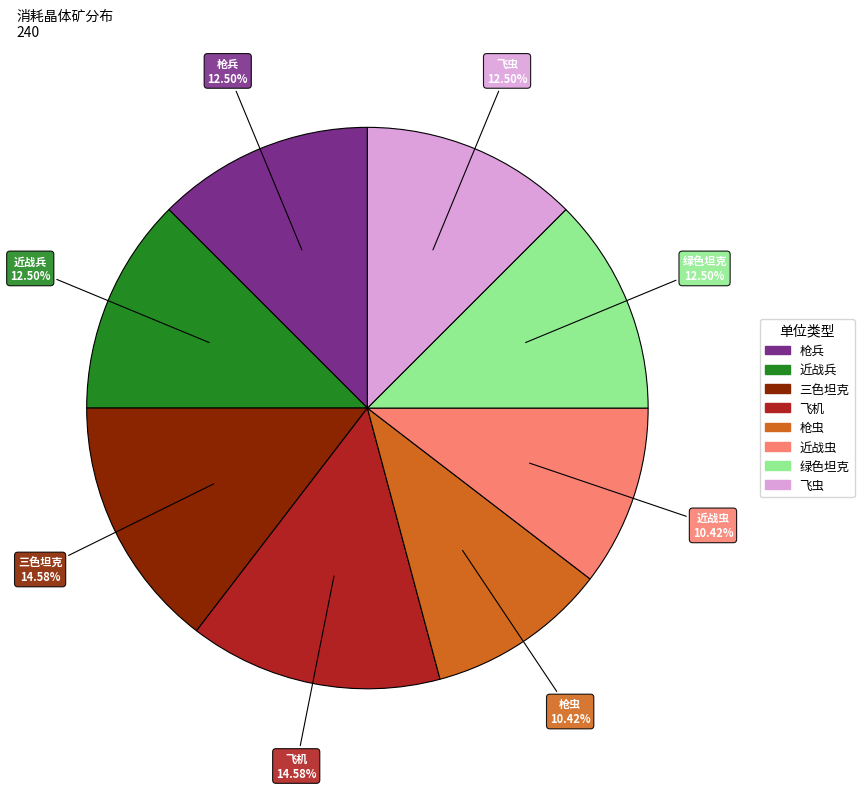

Approximately how many times larger is the value at 近战虫 compared to 近战兵?

0.8